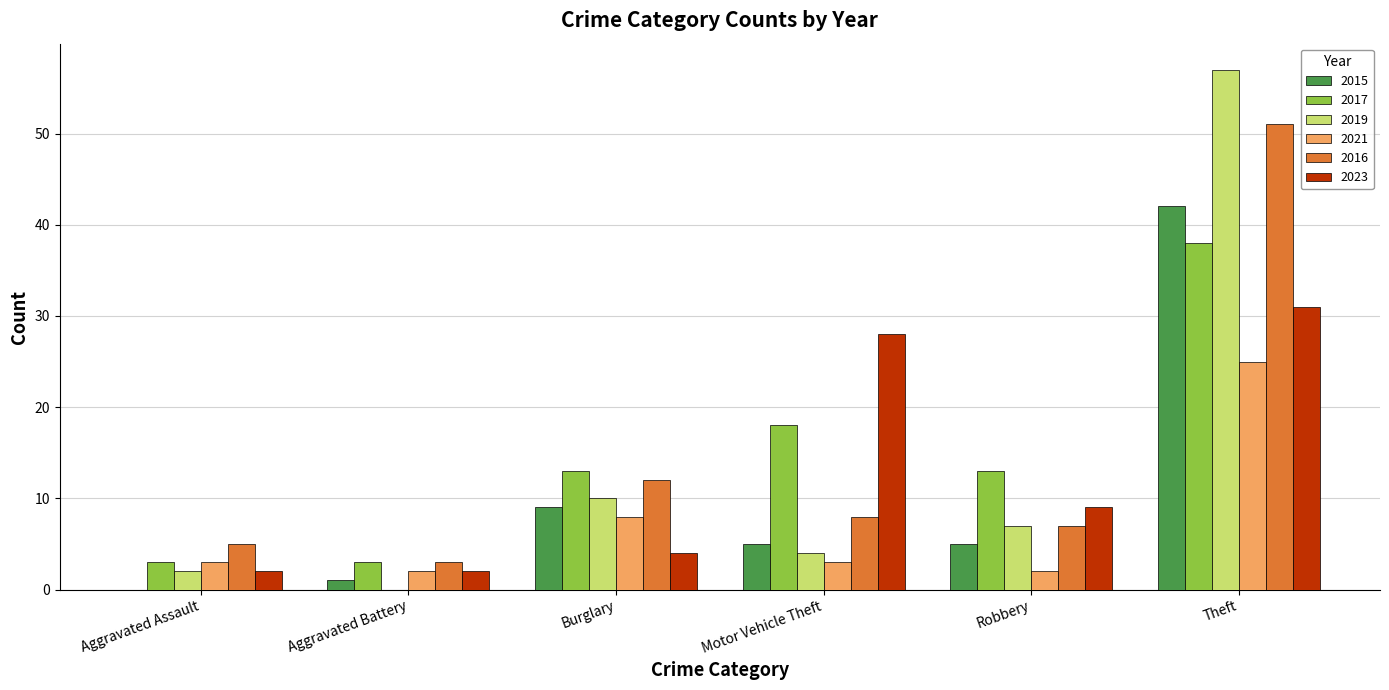

What are all the series names shown in the legend?

2015, 2017, 2019, 2021, 2016, 2023